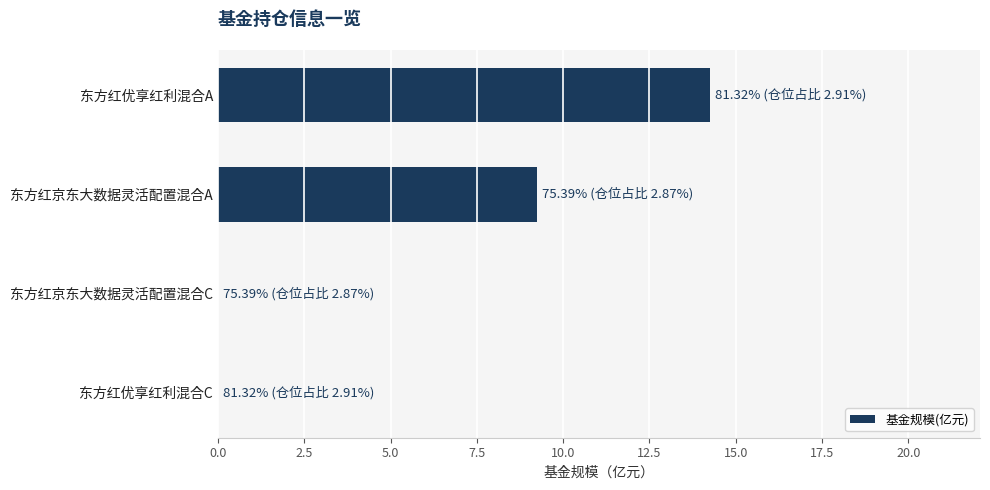

Count the number of values greater than 9.

2